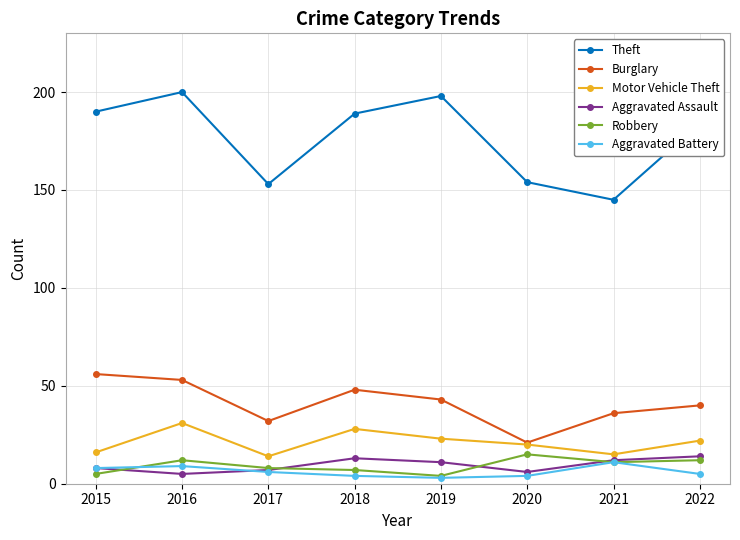

Where is the first local maximum for Burglary?

2018